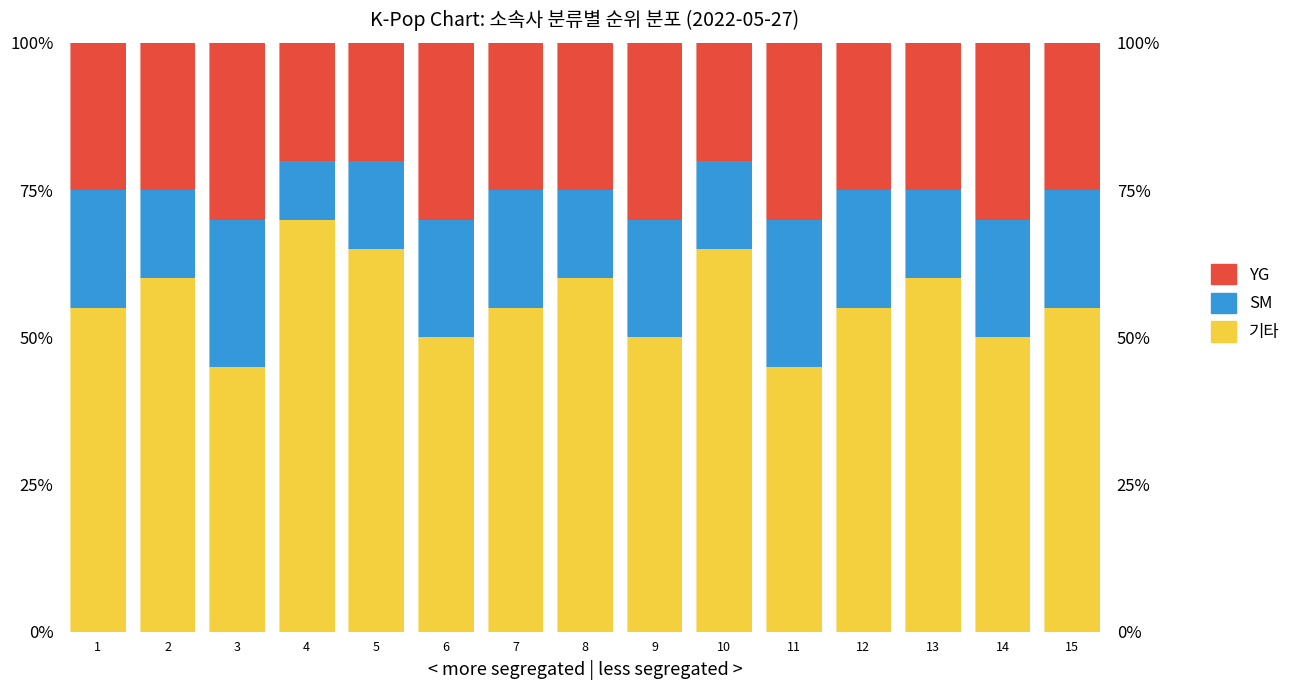

The SM series shows 20.0 at 9. True or false?

True